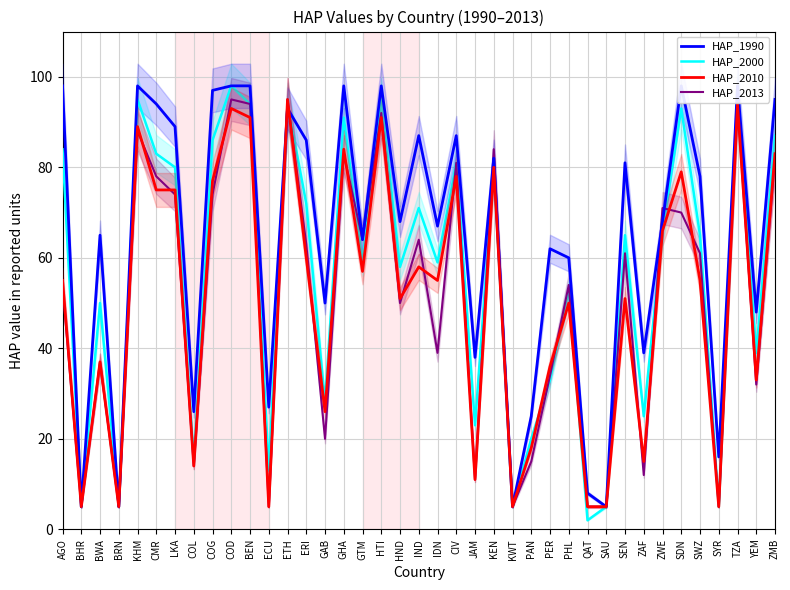

Which series has the widest spread of values?

HAP_2000